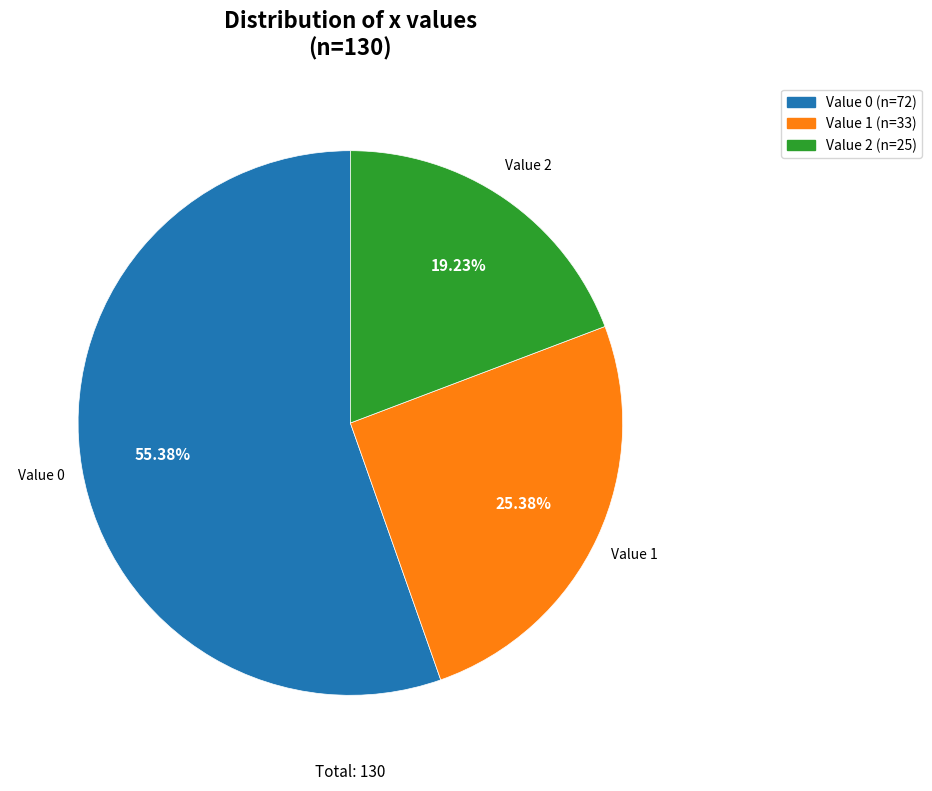

Is there a majority slice in this chart?

Yes